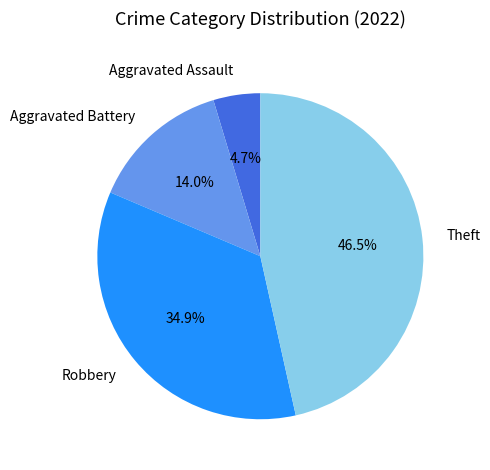

Rank the categories by value from lowest to highest.

Aggravated Assault, Aggravated Battery, Robbery, Theft